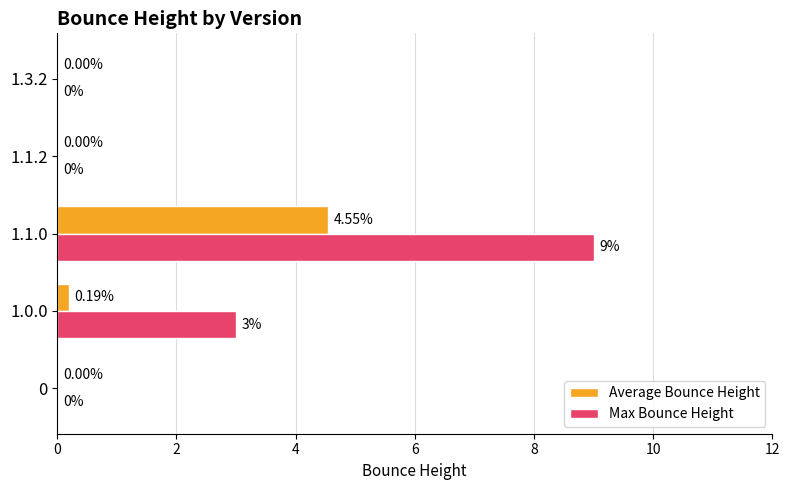

At which category is the sum across all series the highest?

1.1.0